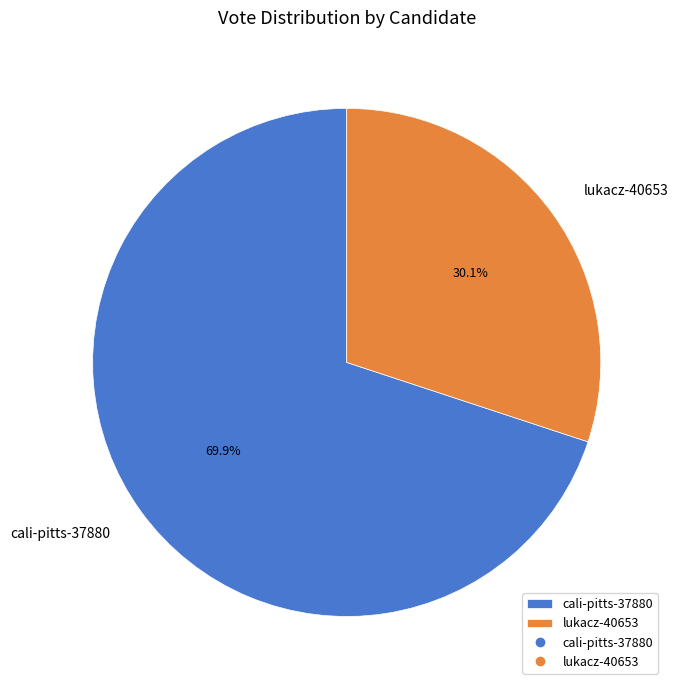

To the nearest percent, what is the difference between the largest and smallest slice percentages?

40%